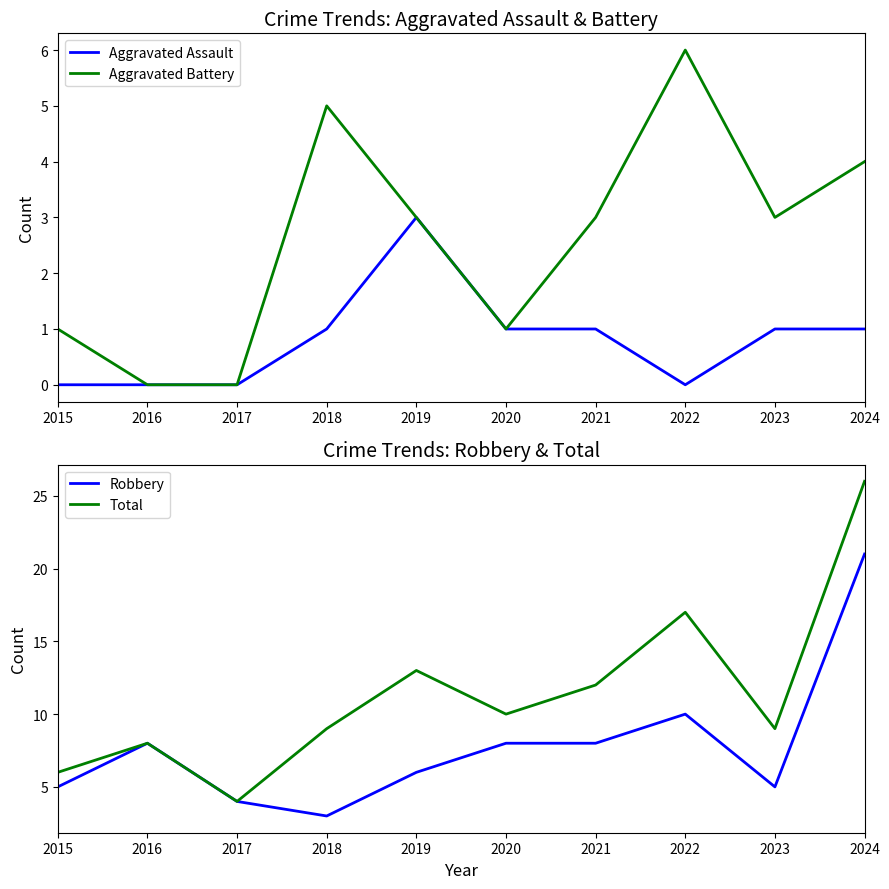

Is the value of Total at 2023 greater than the value of Aggravated Battery at 2017?

Yes